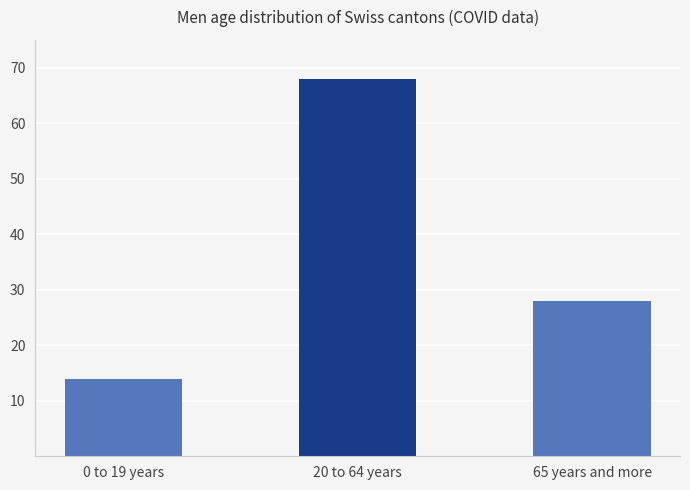

What is the label of the 1st bar from the right?

65 years and more